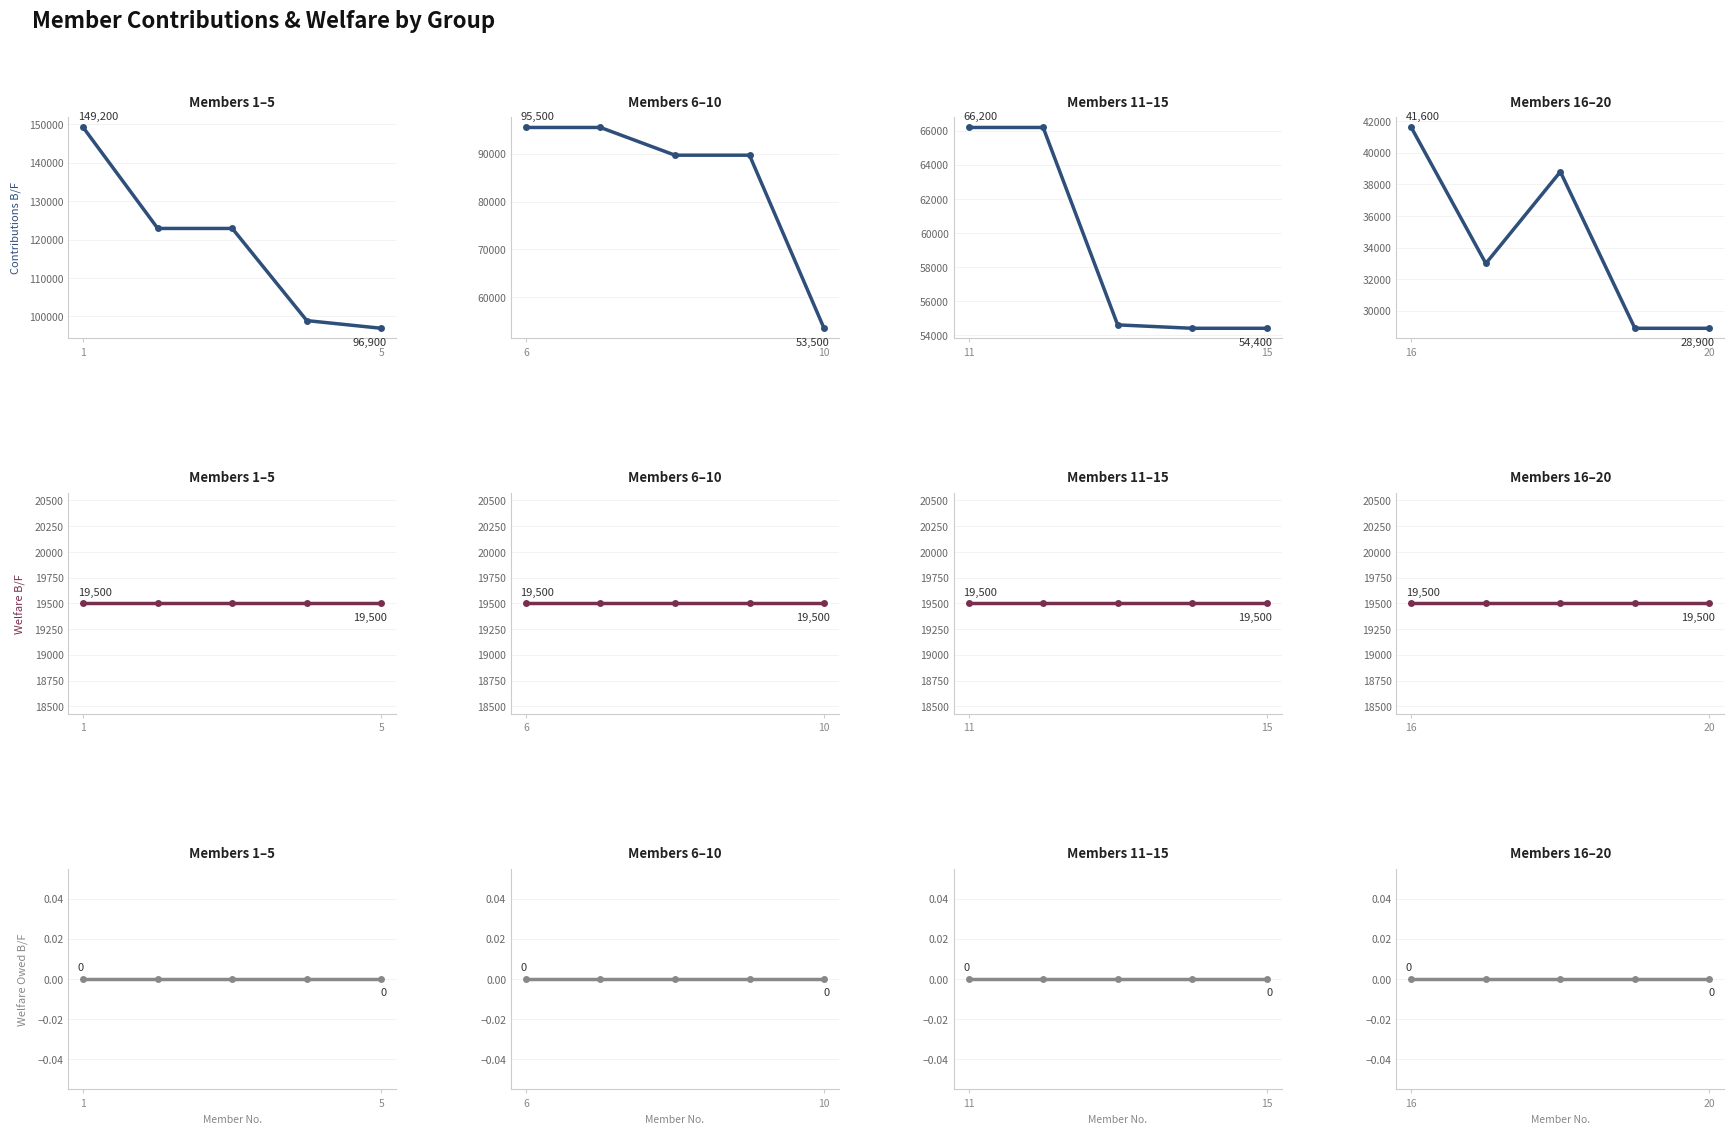

Which series changed the most between 16 and 20?

Contributions B/F